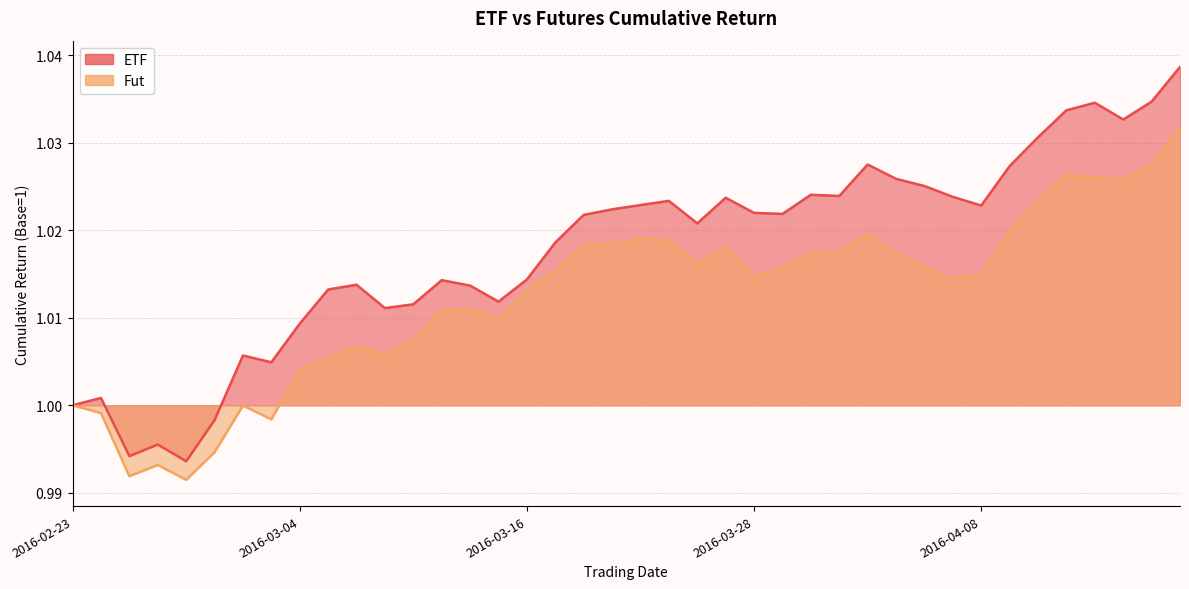

Rank the series by their average value, from highest to lowest.

ETF, Fut